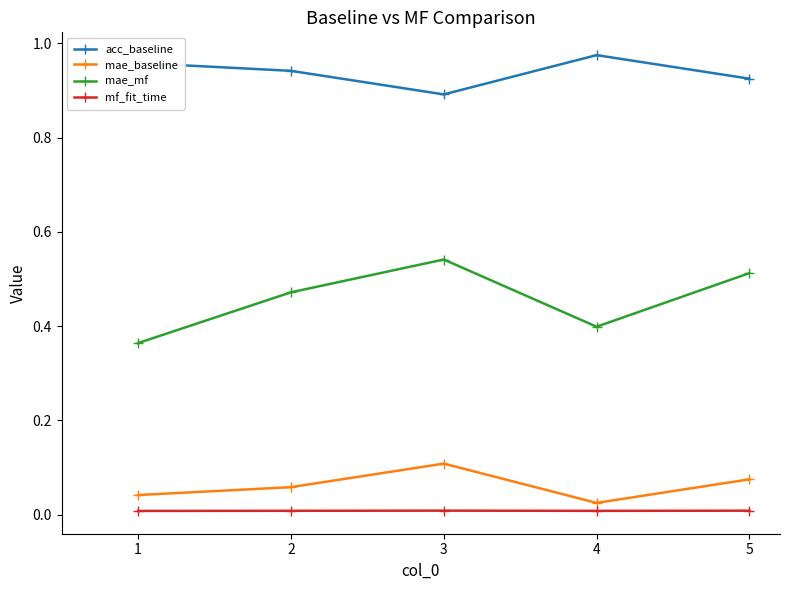

Rank the series at 3 from lowest to highest value.

mf_fit_time, mae_baseline, mae_mf, acc_baseline